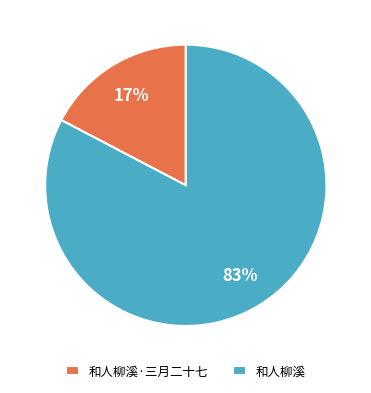

What percentage is the 和人柳溪 slice, to the nearest percent?

83%